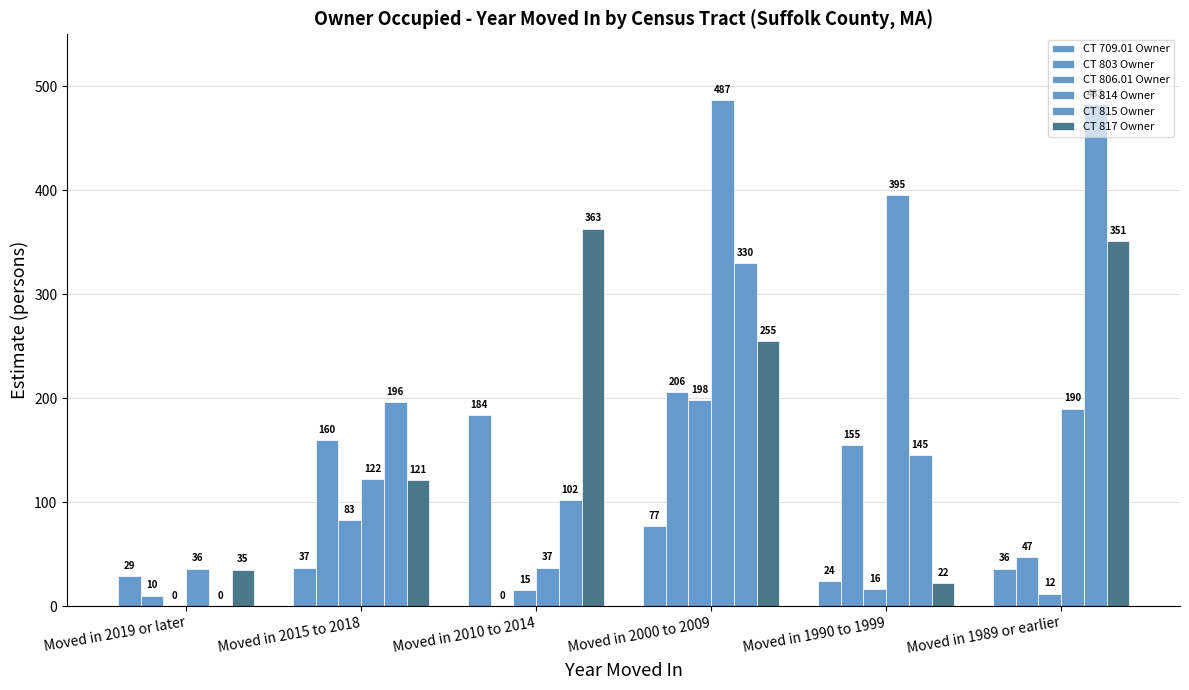

How many series are shown in this chart?

6